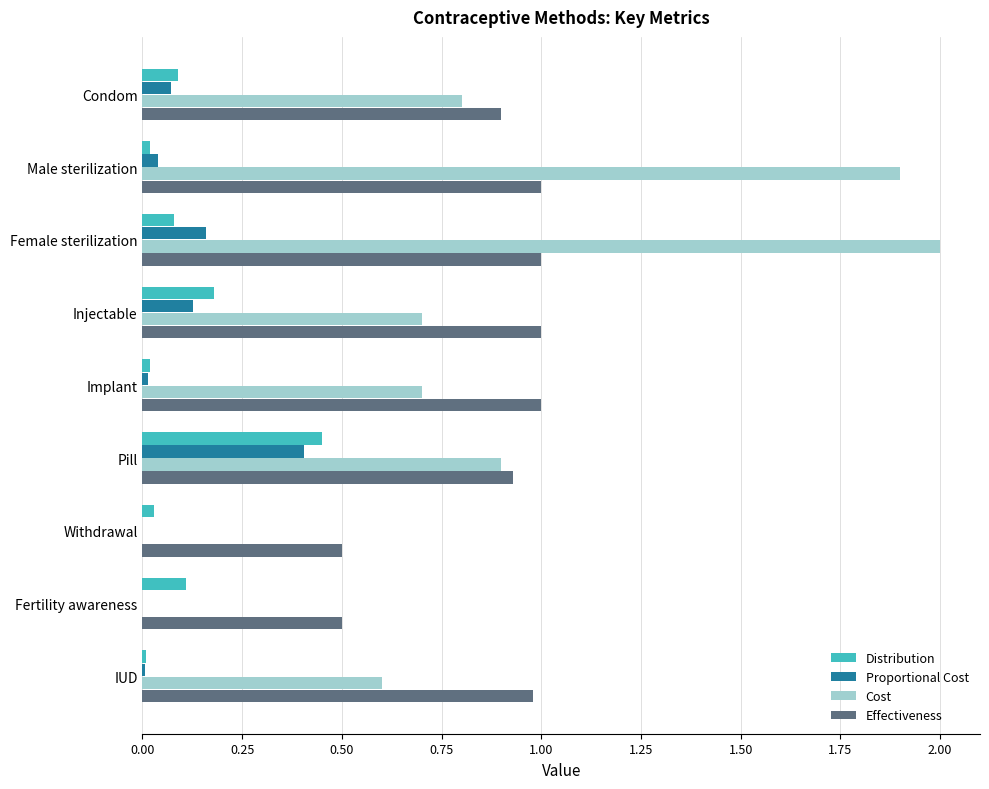

What is the maximum value shown in the chart?

2.0